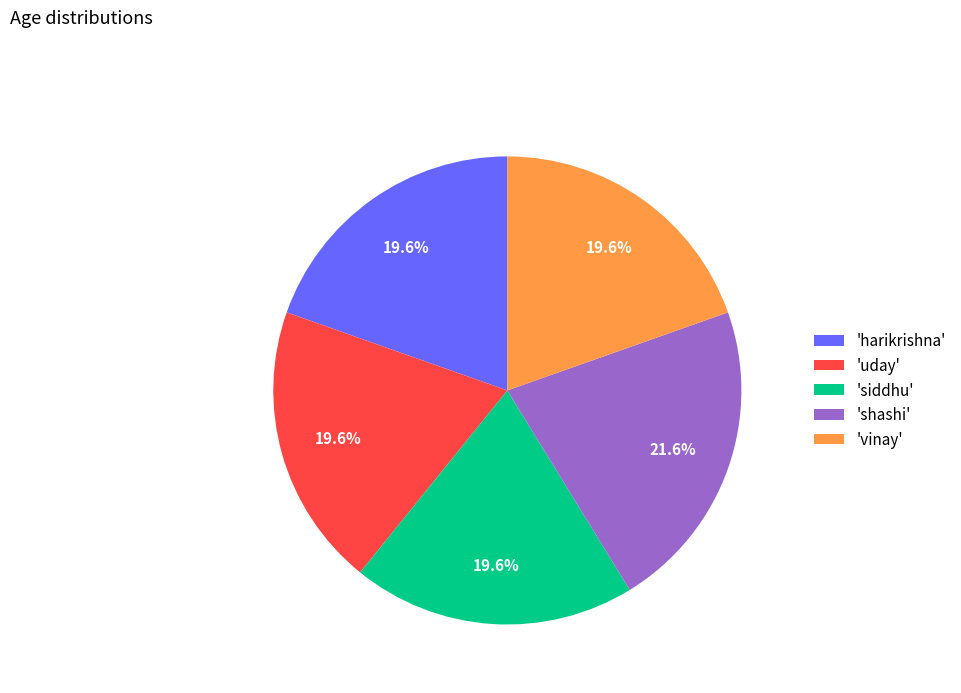

What percentage do 'vinay' and 'siddhu' together represent?

39.2%